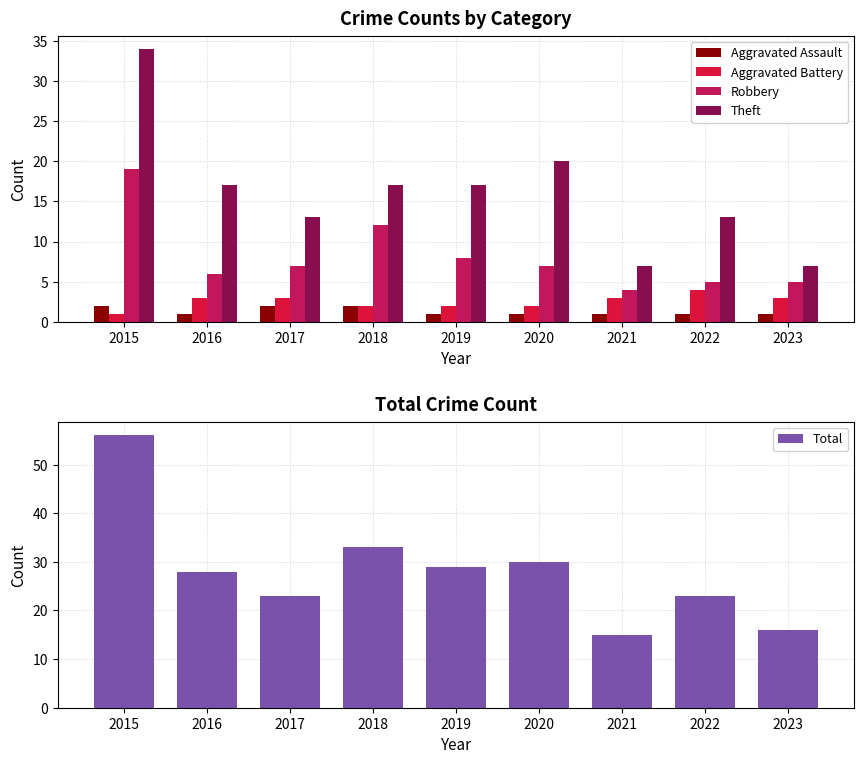

Is it true that Total equals 22 at 2023?

False